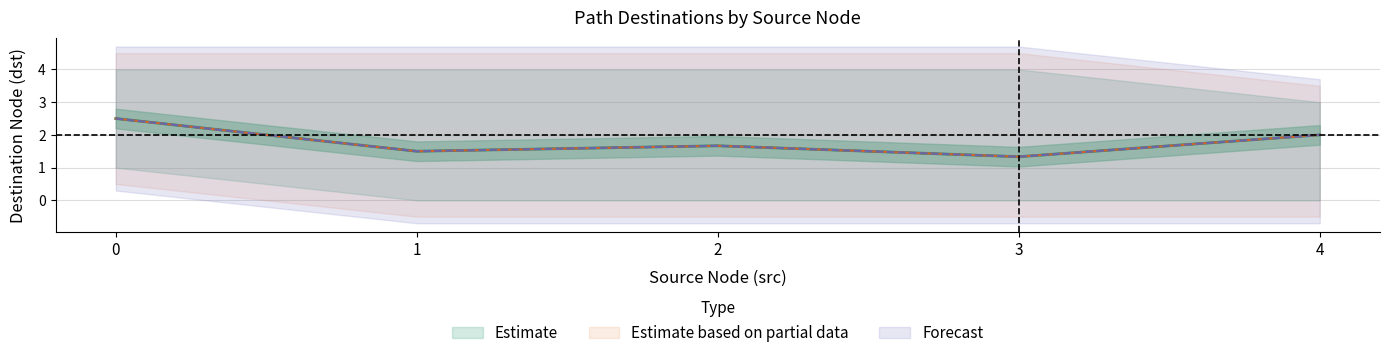

Is the value of mean_dst at 4 greater than the value of min_dst at 2?

Yes